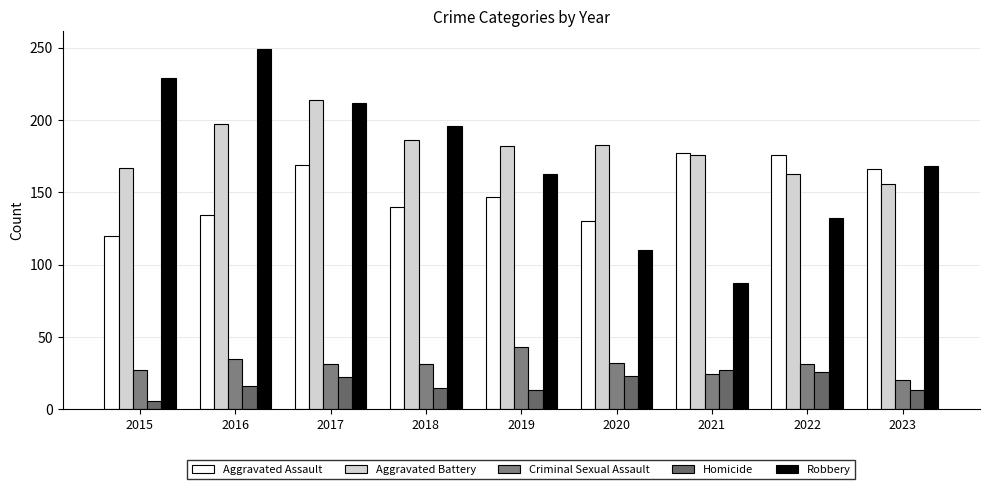

Where is Aggravated Battery nearest to the value 185?

2018